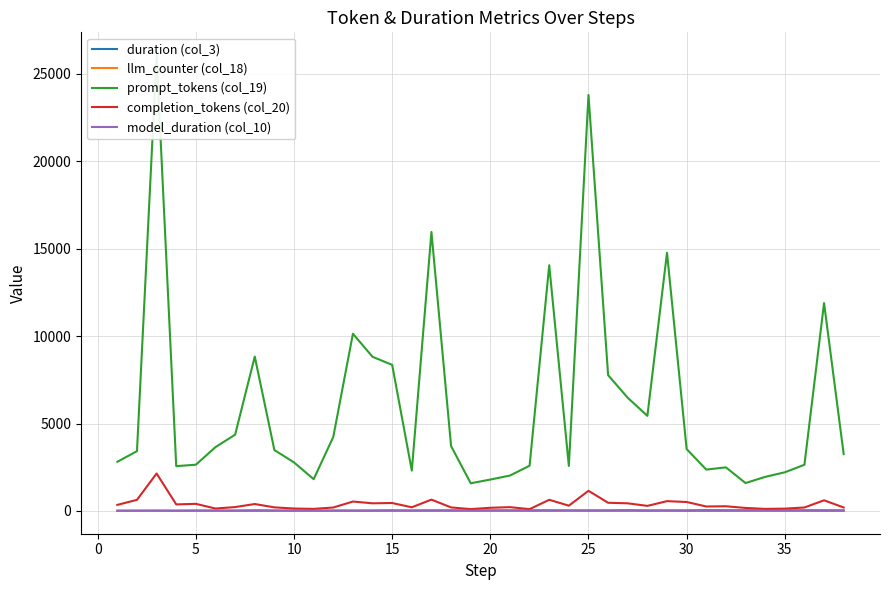

True or false: prompt_tokens (col_19) and duration (col_3) intersect in this chart.

False